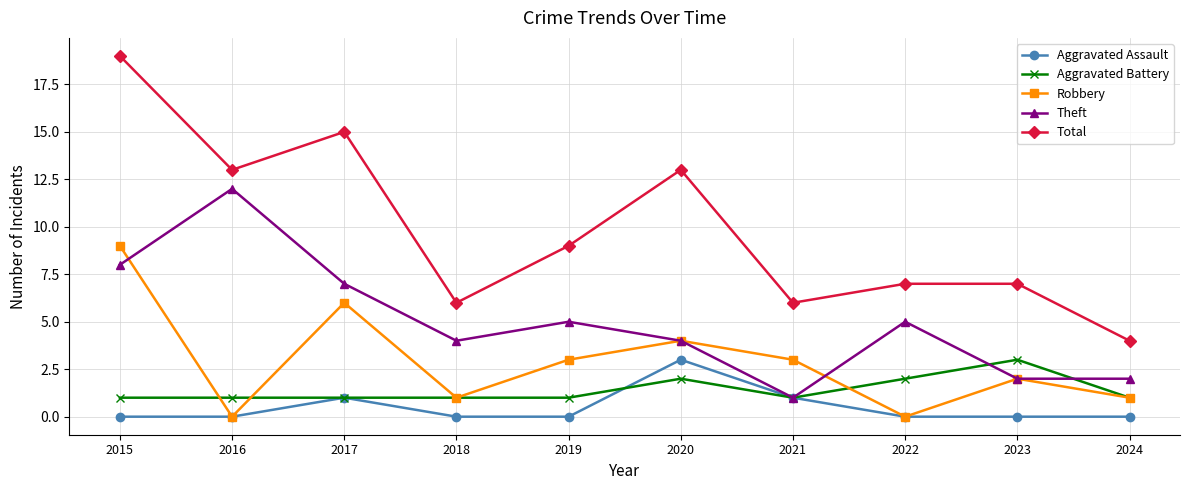

The Theft series shows 4 at 2018. True or false?

True